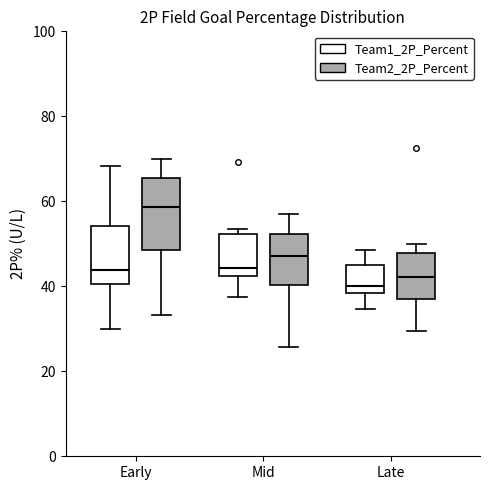

Reading left to right, transcribe this box plot: for each box, give where its median line is, the range the box spans, and where its two whiskers end, as read against the y-axis. The values are not printed on the chart, so give them approximately, as read against the axis.

Early (Team1_2P_Percent): median 44, box 40 to 54, whiskers 30 to 68
Early (Team2_2P_Percent): median 58, box 48 to 66, whiskers 34 to 70
Mid (Team1_2P_Percent): median 44, box 42 to 52, whiskers 38 to 54
Mid (Team2_2P_Percent): median 48, box 40 to 52, whiskers 26 to 58
Late (Team1_2P_Percent): median 40, box 38 to 44, whiskers 34 to 48
Late (Team2_2P_Percent): median 42, box 38 to 48, whiskers 30 to 50